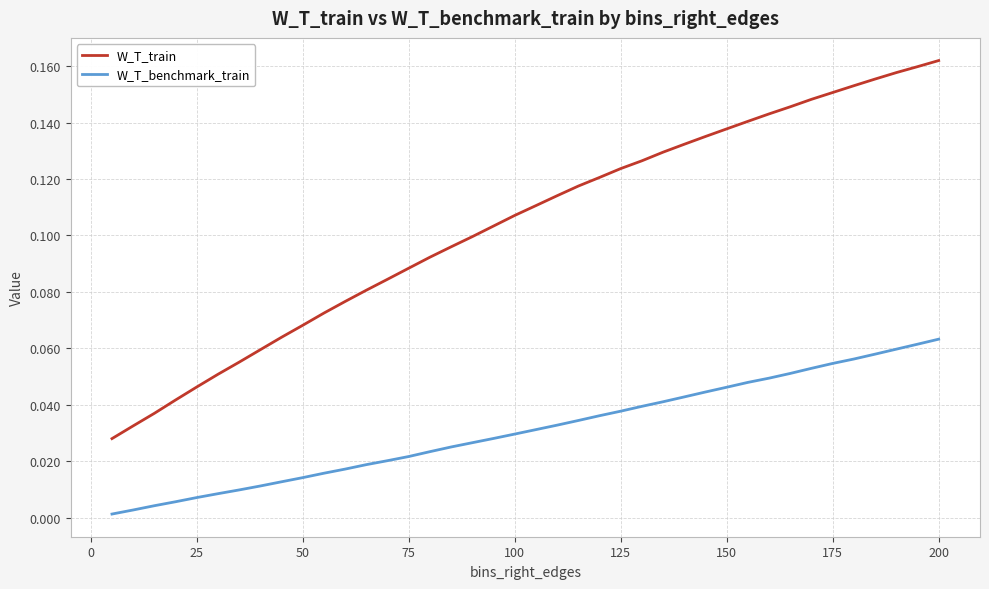

List the series in order of their peak value, highest first.

W_T_train, W_T_benchmark_train